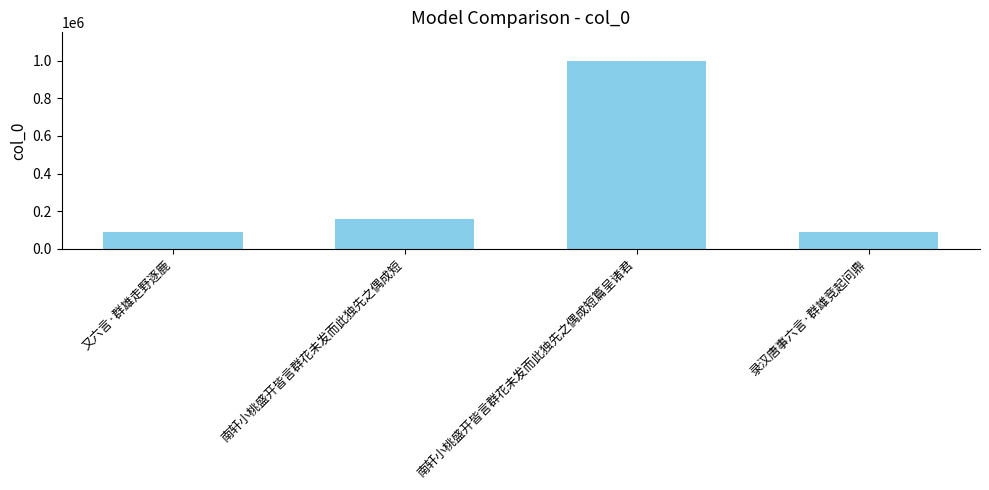

The chart shows a value of 158322 at 南轩小桃盛开皆言群花未发而此独先之偶成短. True or false?

True